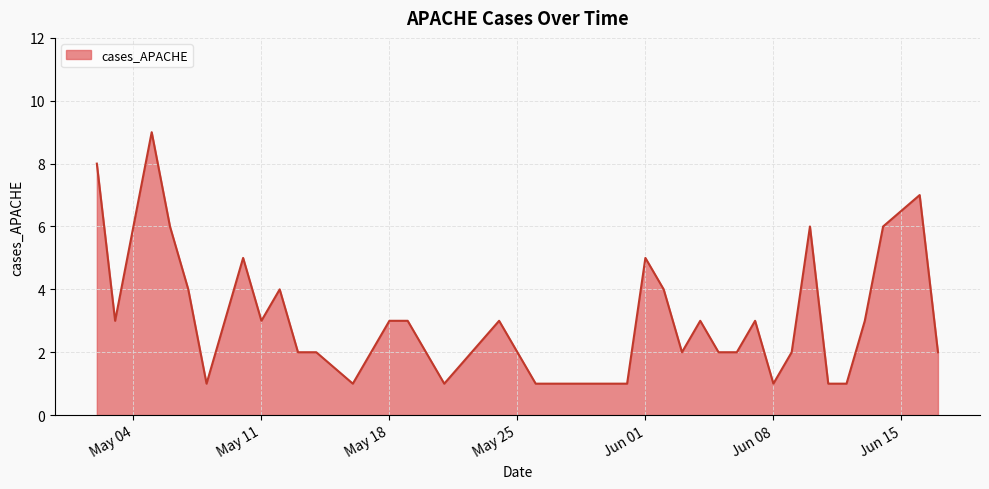

What is the difference between the maximum and minimum values?

8